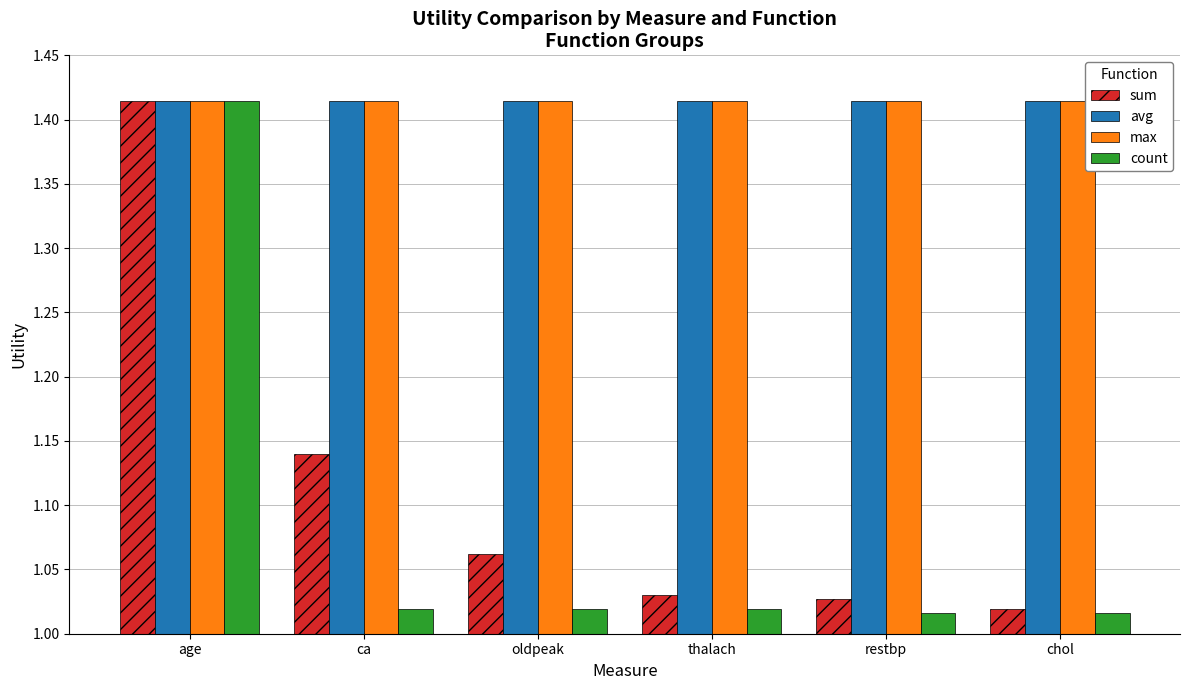

How many groups of bars are there?

6